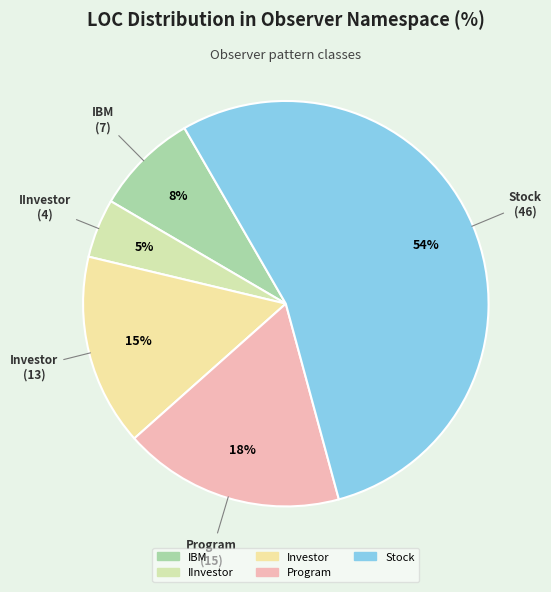

What is the smallest slice in the pie chart?

IInvestor